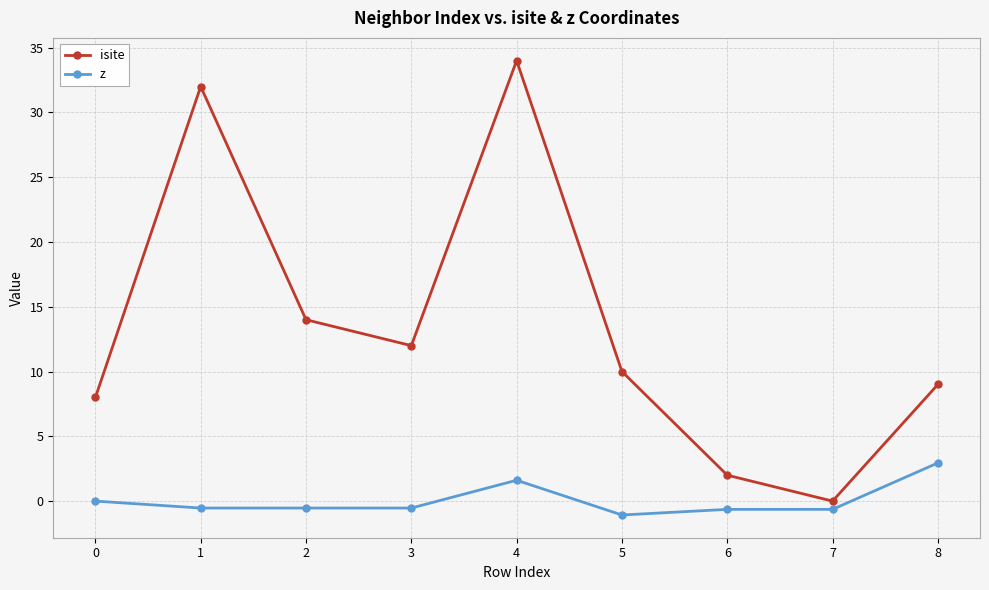

How many data points does each series have?

9